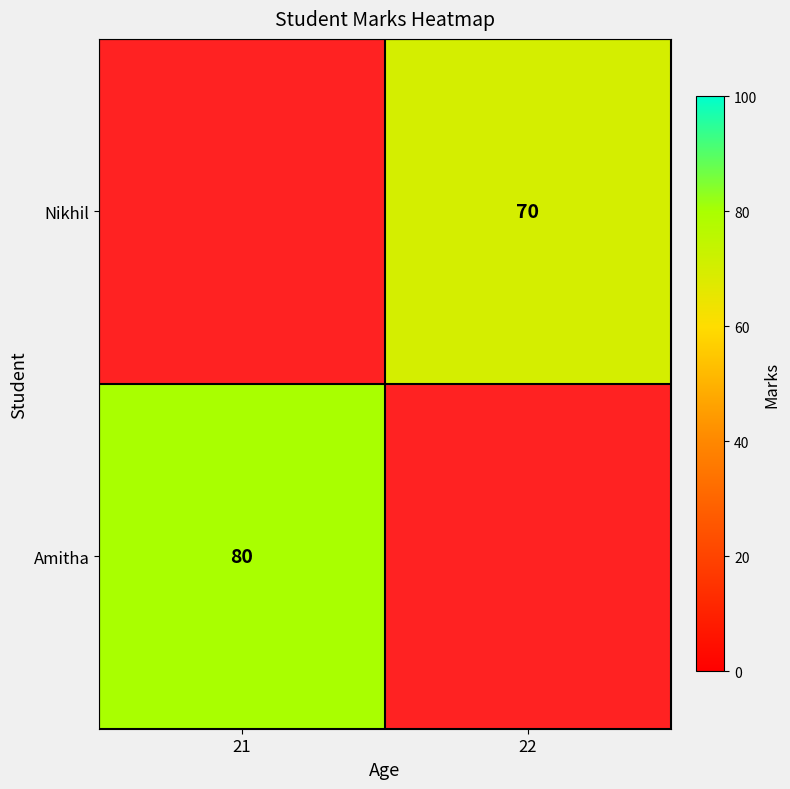

Which has a higher value, 21 or 22?

22